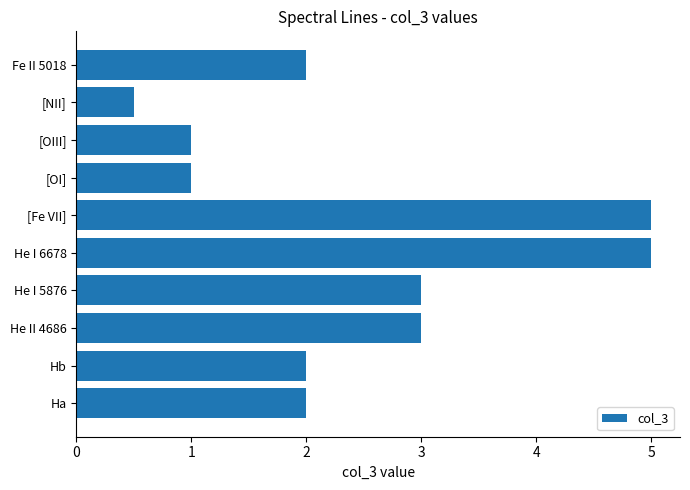

What is the average value?

2.5